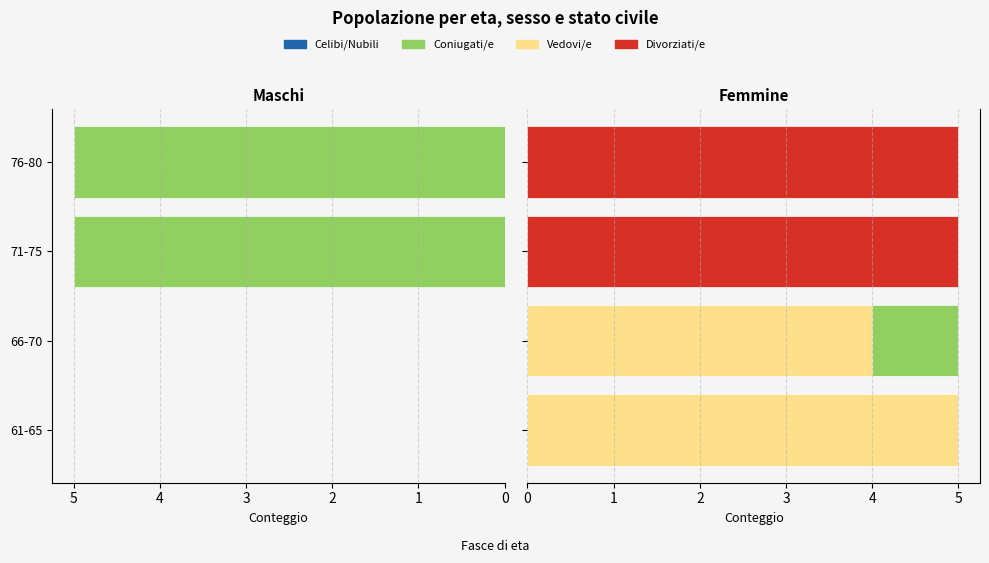

Is it true that Vedovi/e equals 3.1 at 61-65?

False